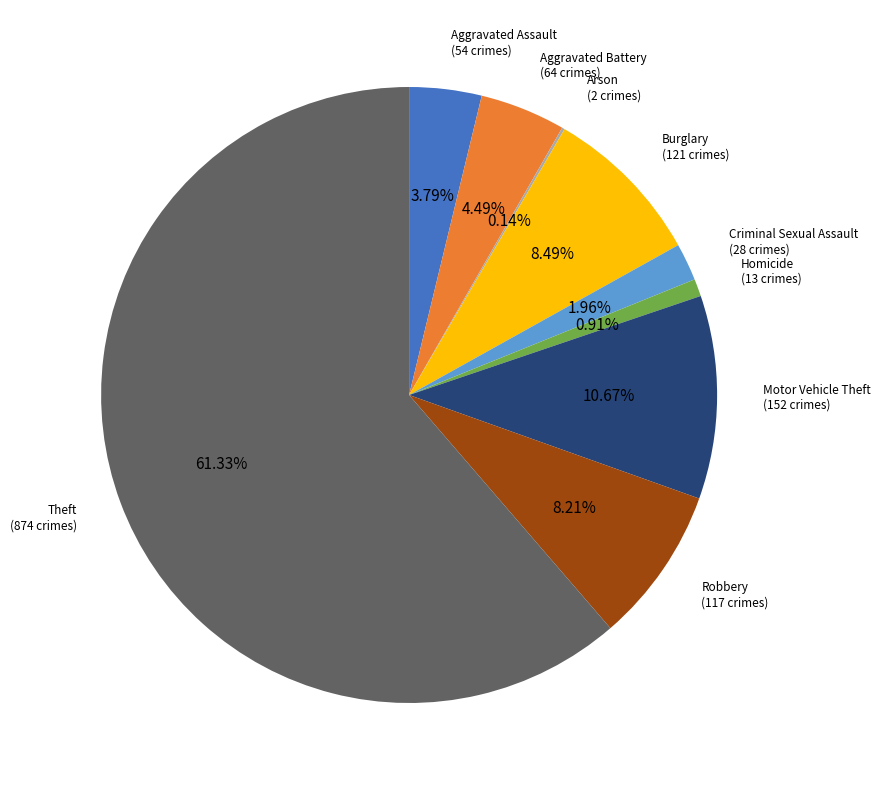

Is there any slice that represents more than half of the pie?

Yes